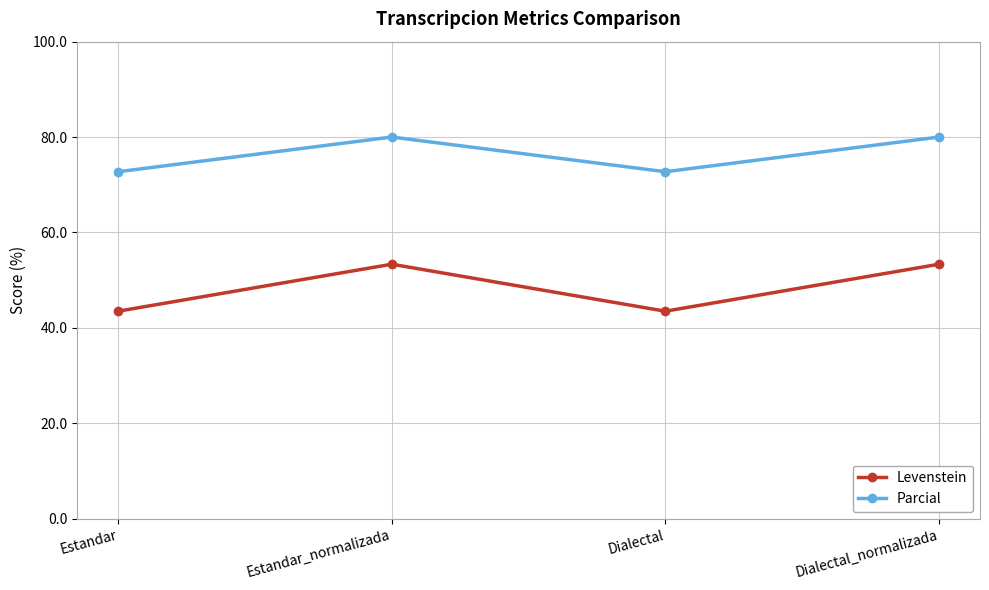

What is the sum of the Parcial values at Estandar and Estandar_normalizada?

152.7